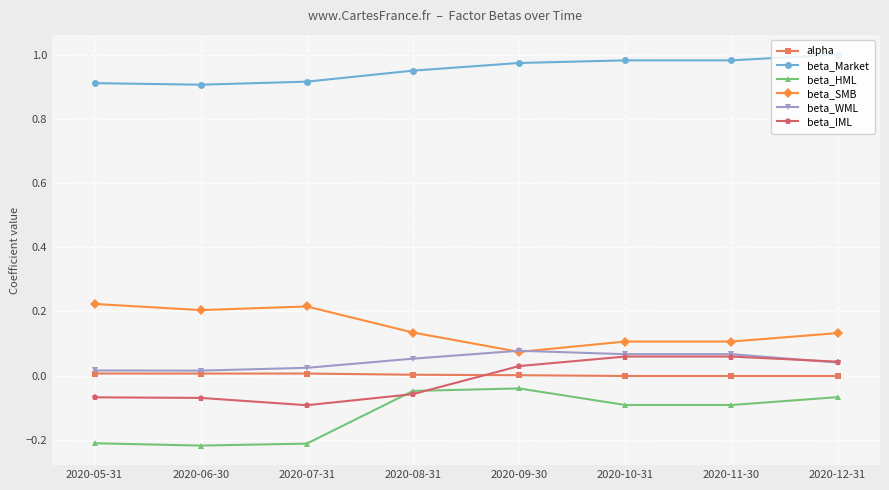

Which series has the widest spread of values?

beta_HML